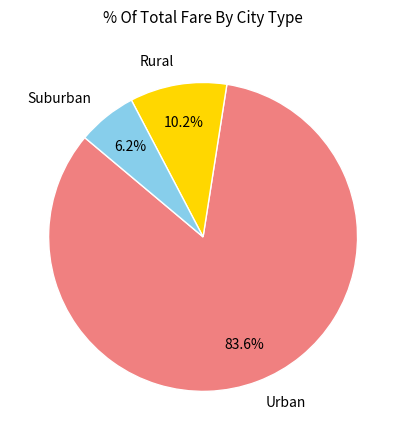

How many slices are in this pie chart?

3